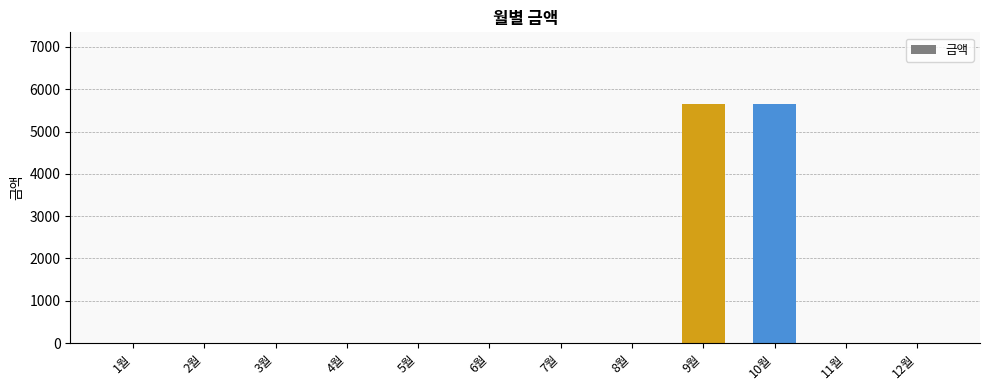

Read the value at 9월, to the nearest 10.

5650